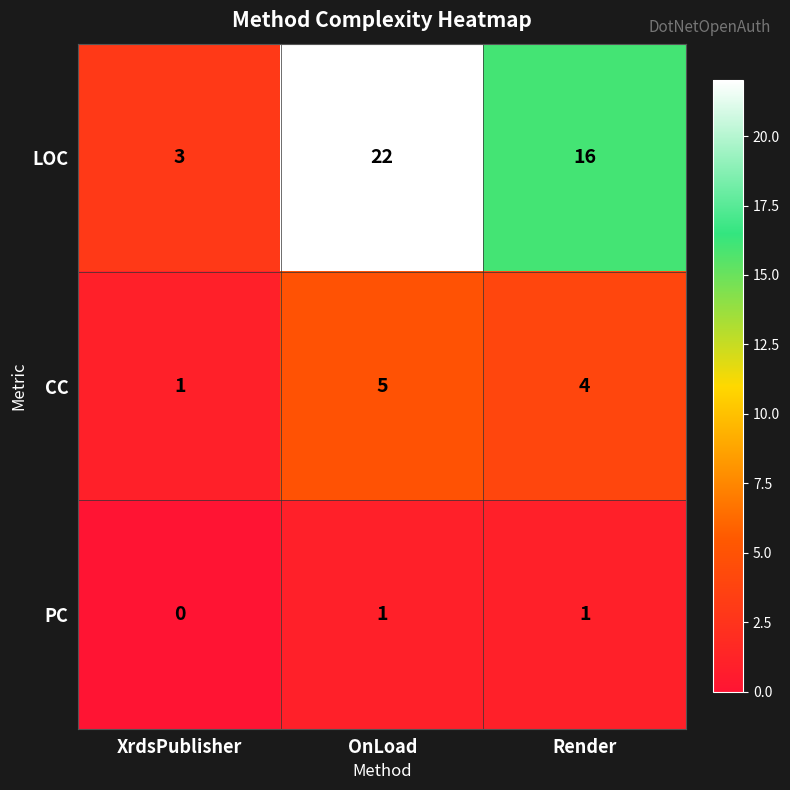

Reading left to right, extract all data points from this chart.

LOC: XrdsPublisher=3	OnLoad=22	Render=16
CC: XrdsPublisher=1	OnLoad=5	Render=4
PC: XrdsPublisher=0	OnLoad=1	Render=1